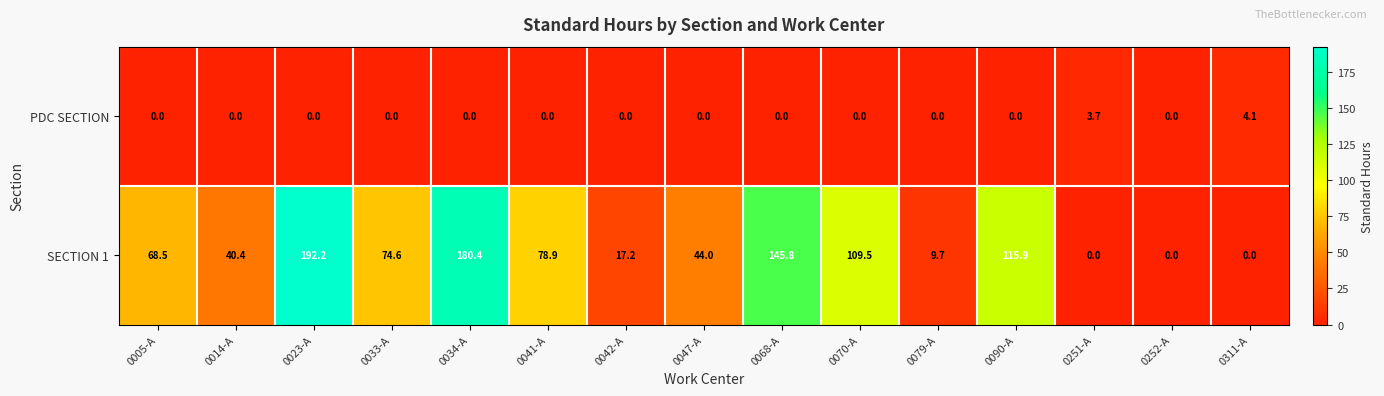

At which label is PDC SECTION closest to 2?

0251-A